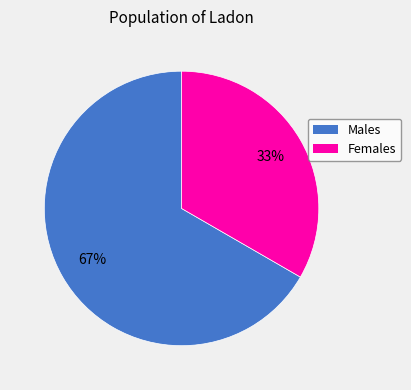

Is there any slice that represents more than half of the pie?

Yes